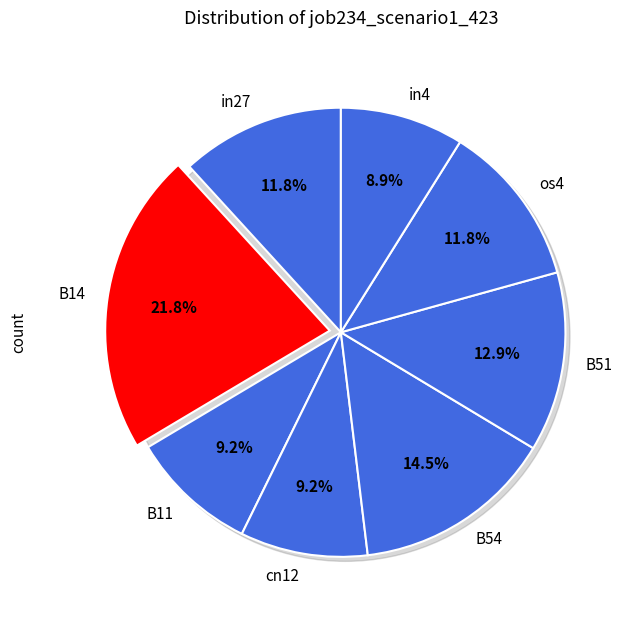

What percentage is the os4 slice, to the nearest percent?

12%